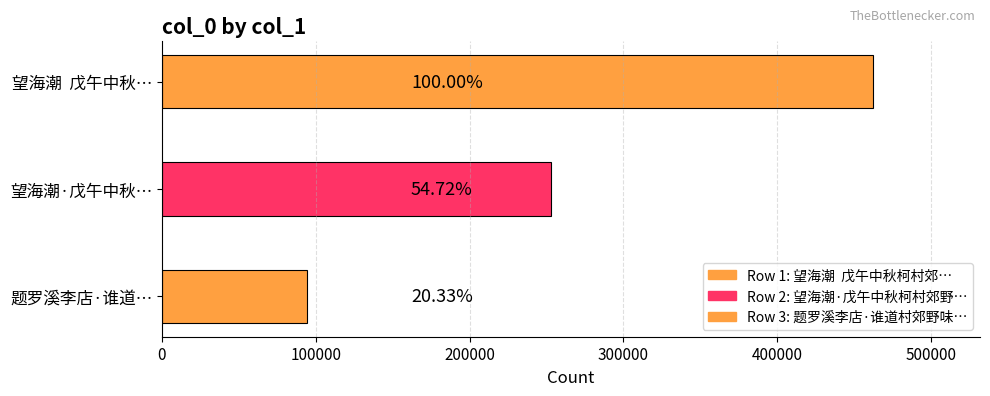

Are the bars horizontal?

Yes